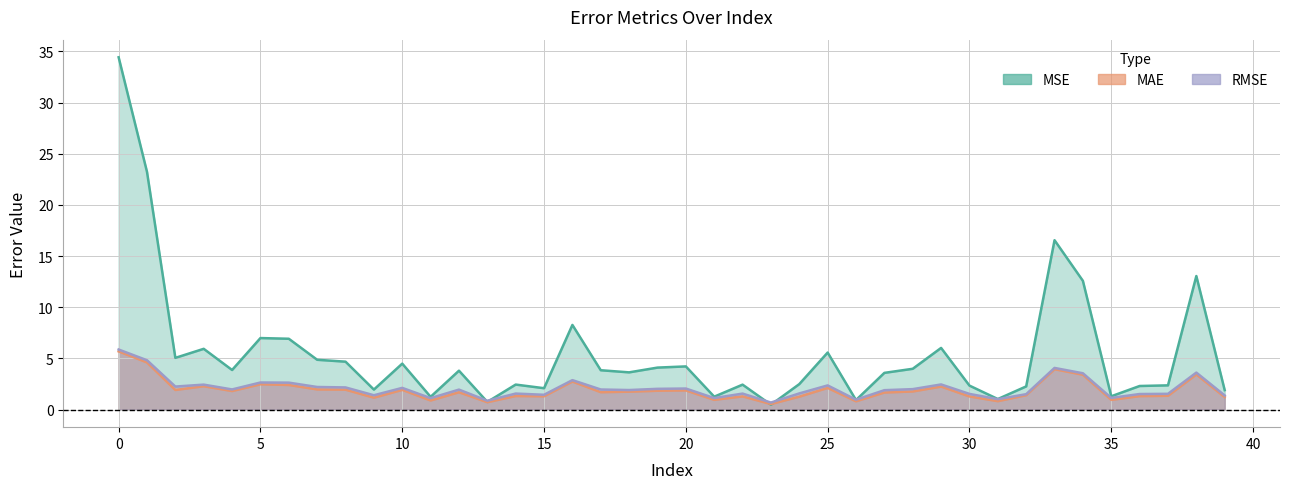

What is the difference between the highest and lowest values at 28?

2.2